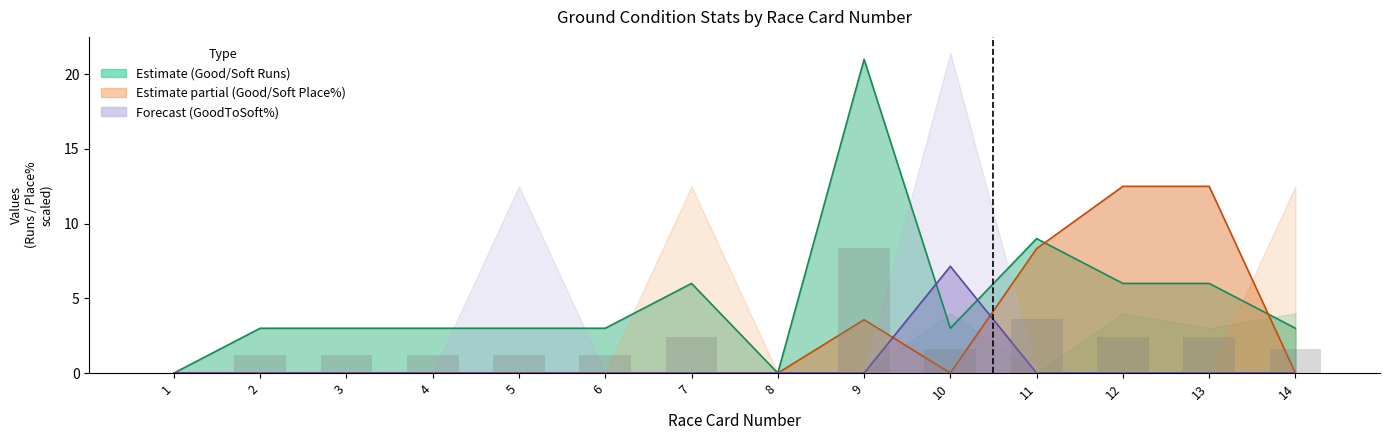

Reading left to right, transcribe all the data shown in this chart.

Soft Runs: 1=0.0	2=3.0	3=3.0	4=3.0	5=3.0	6=3.0	7=6.0	8=0.0	9=21.0	10=3.0	11=9.0	12=6.0	13=6.0	14=3.0
Soft Place%: 1=0.0	2=0.0	3=0.0	4=0.0	5=0.0	6=0.0	7=0.0	8=0.0	9=3.6	10=0.0	11=8.3	12=12.5	13=12.5	14=0.0
Good To Soft Win%: 1=0.0	2=0.0	3=0.0	4=0.0	5=0.0	6=0.0	7=0.0	8=0.0	9=0.0	10=7.1	11=0.0	12=0.0	13=0.0	14=0.0